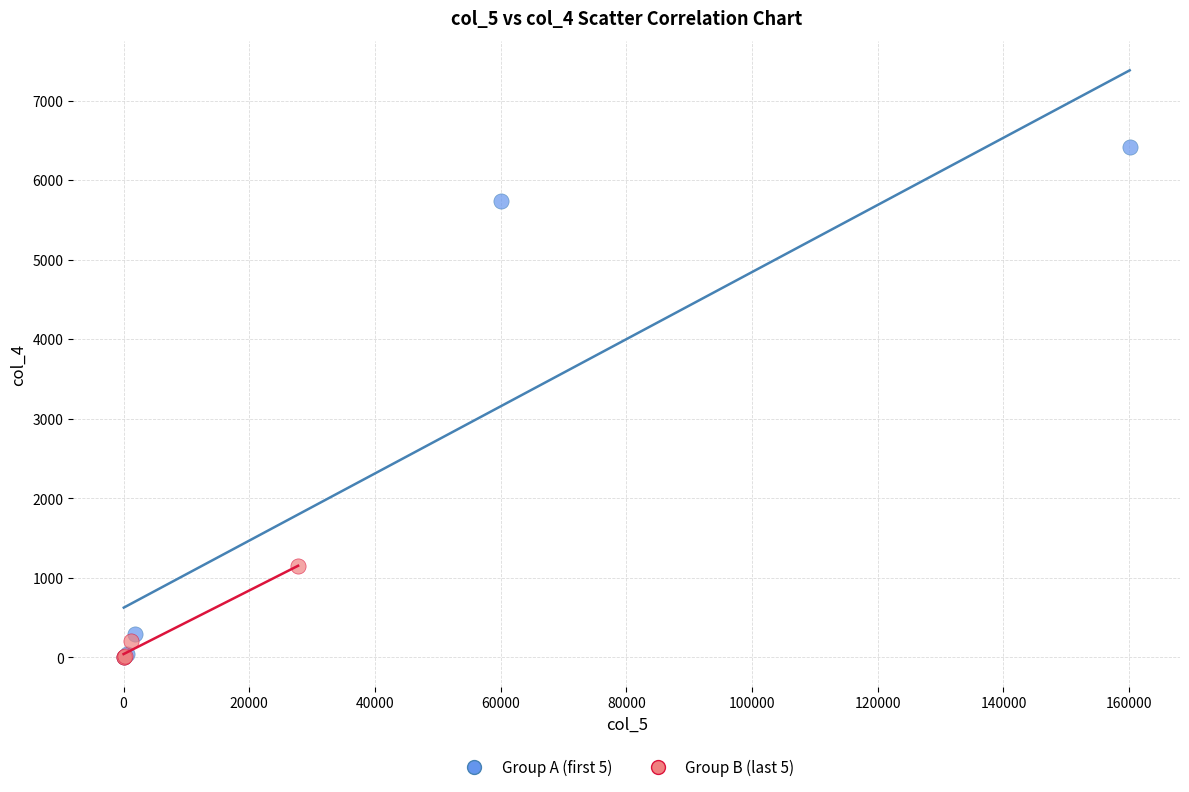

Which series reaches the maximum Y coordinate?

Group A (first 5)